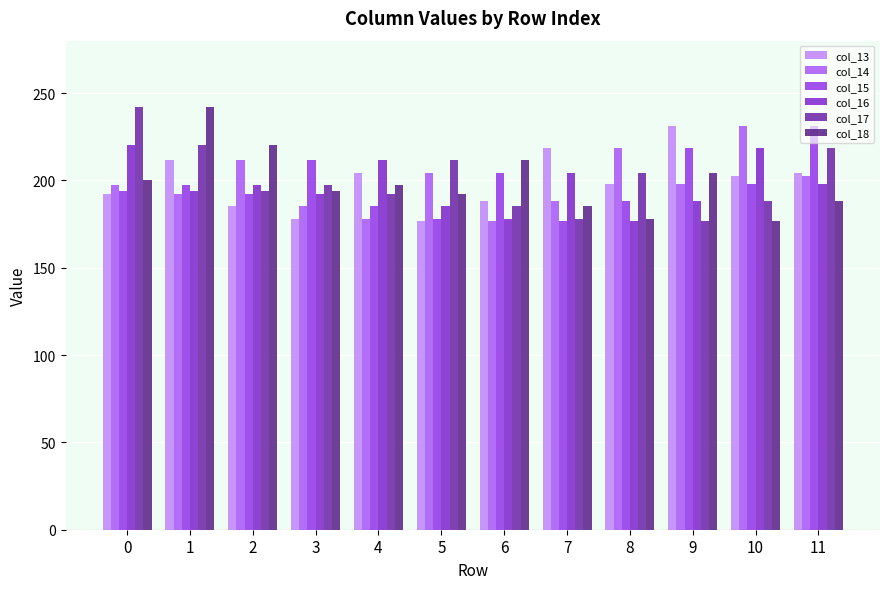

Which series has the largest total across all categories?

col_17